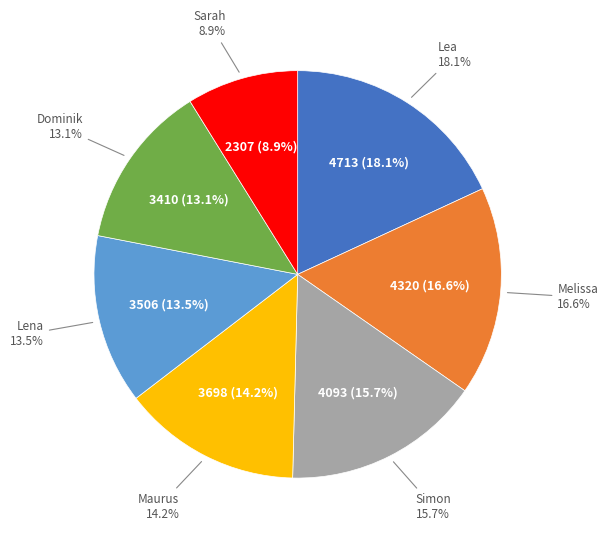

What percentage is the Lea slice, to the nearest percent?

18%